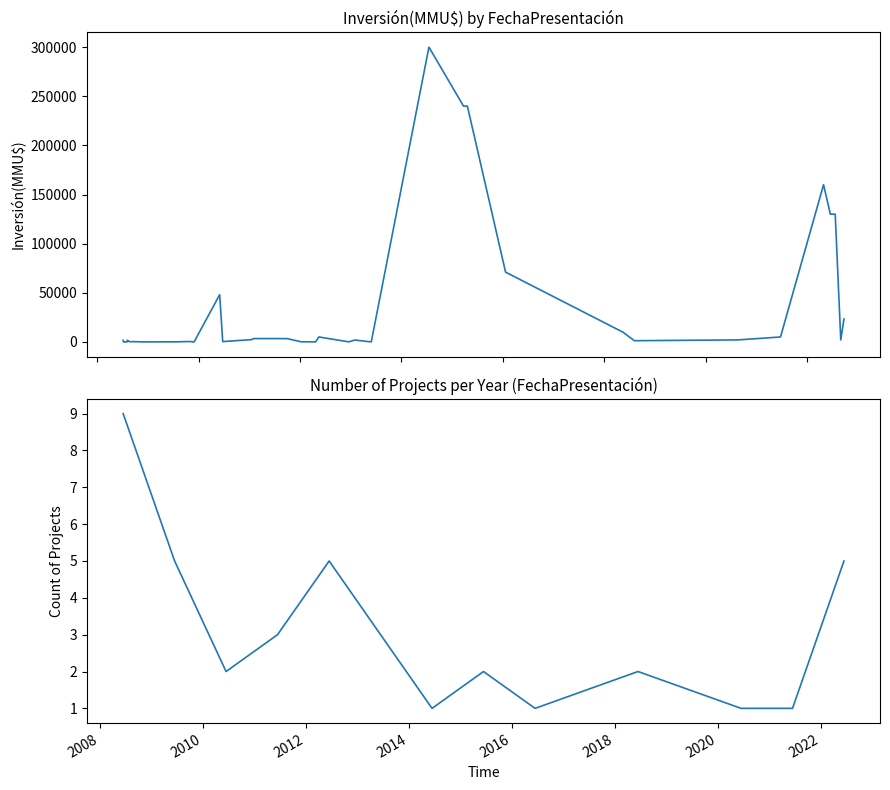

What is the maximum value shown in the chart?

300000